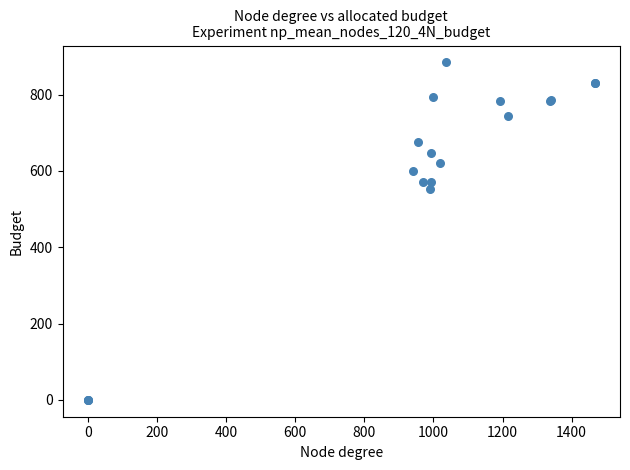

What Y value in the scatter plot is closest to 442?

553.5